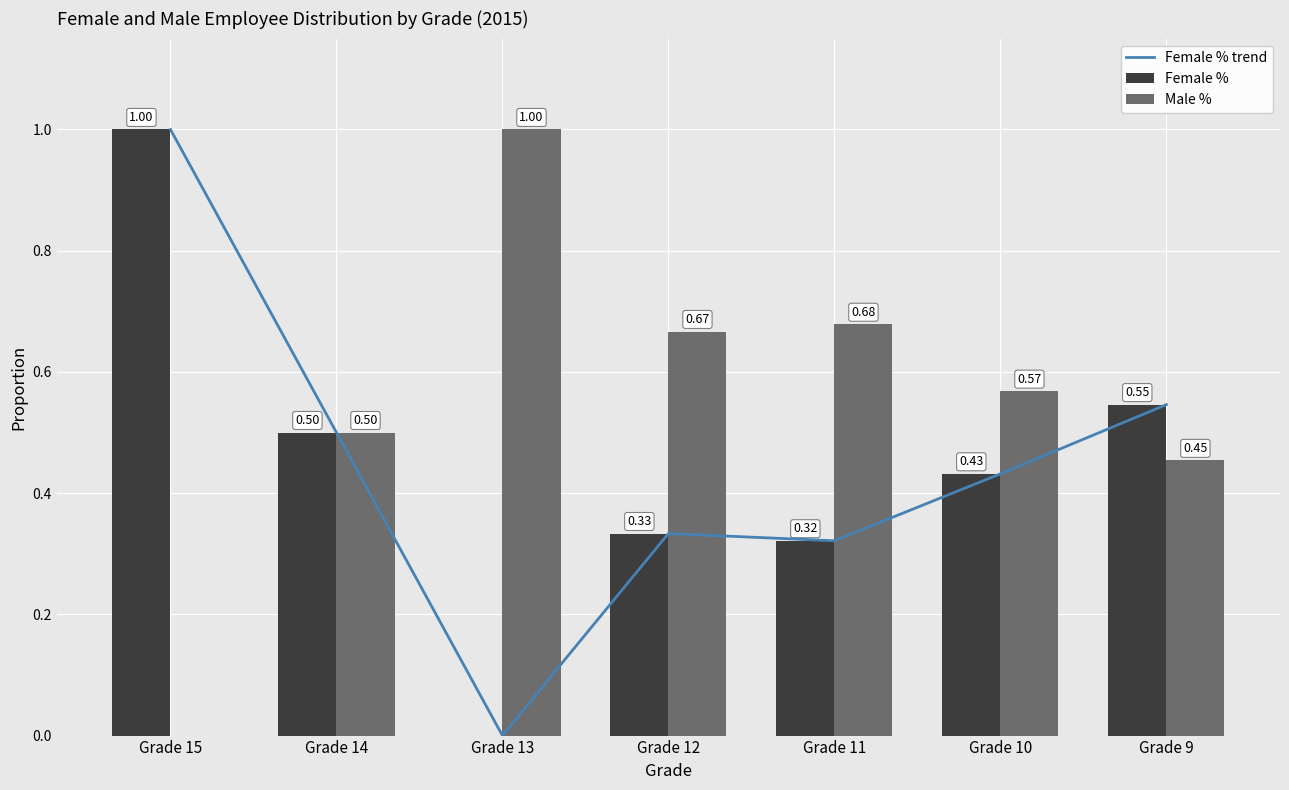

Count the number of data series in this chart.

3